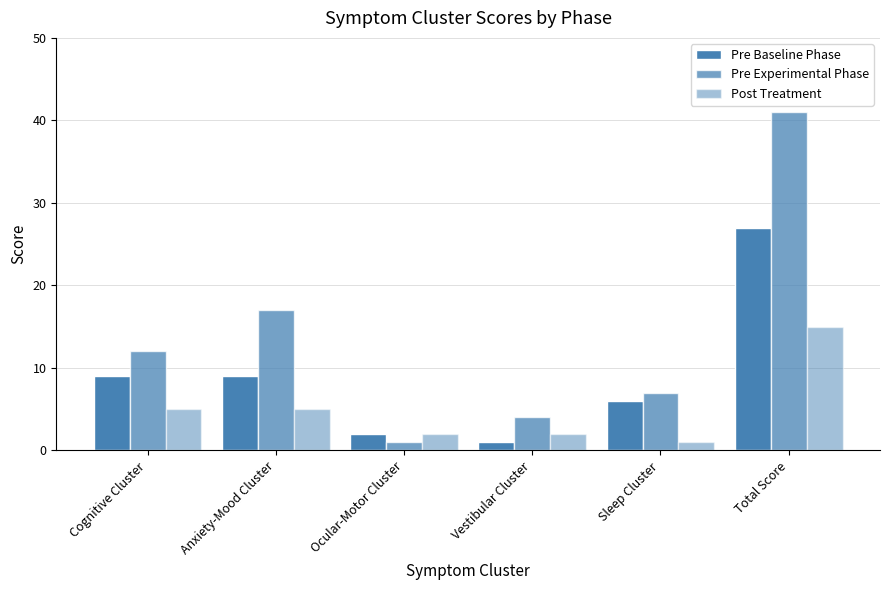

How many data points in Post Treatment are less than 5?

3